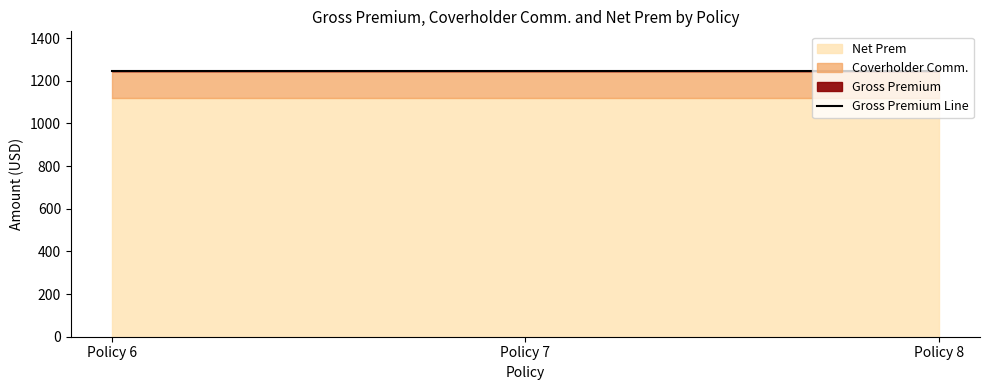

Where is Net Prem nearest to the value 1120?

Policy 6